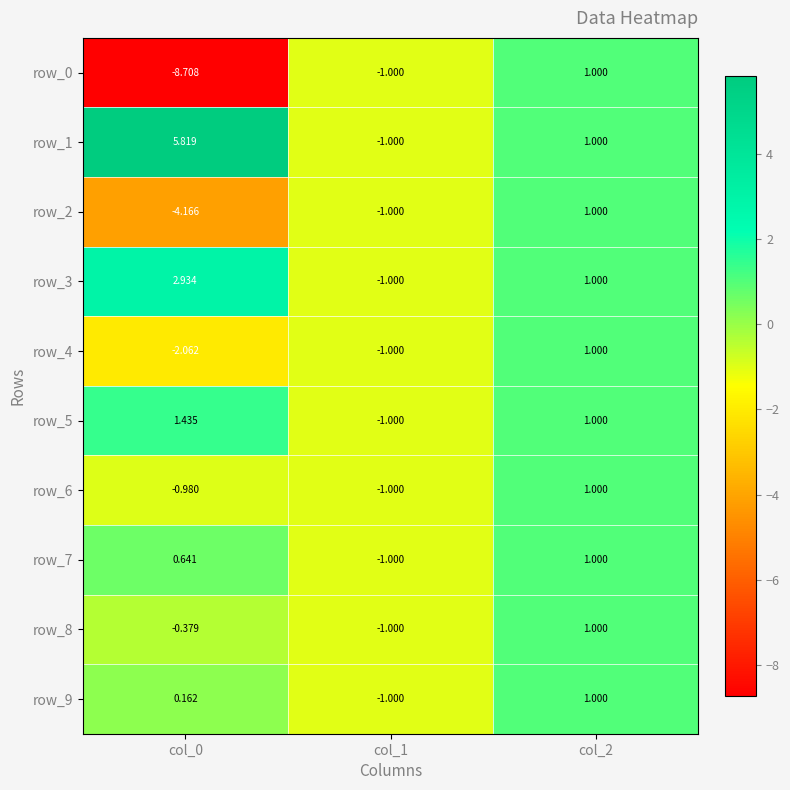

Is the value of row_5 at col_0 greater than the value of row_7 at col_0?

Yes